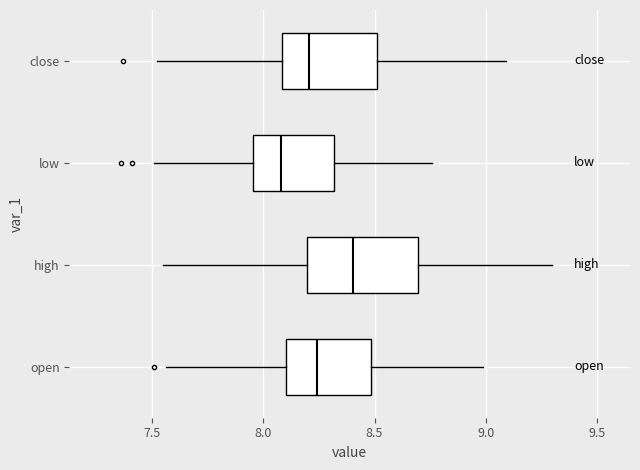

Where does the median line of the box for close sit on the x-axis? The values are not printed on the chart, so give them approximately, as read against the axis.

8.20